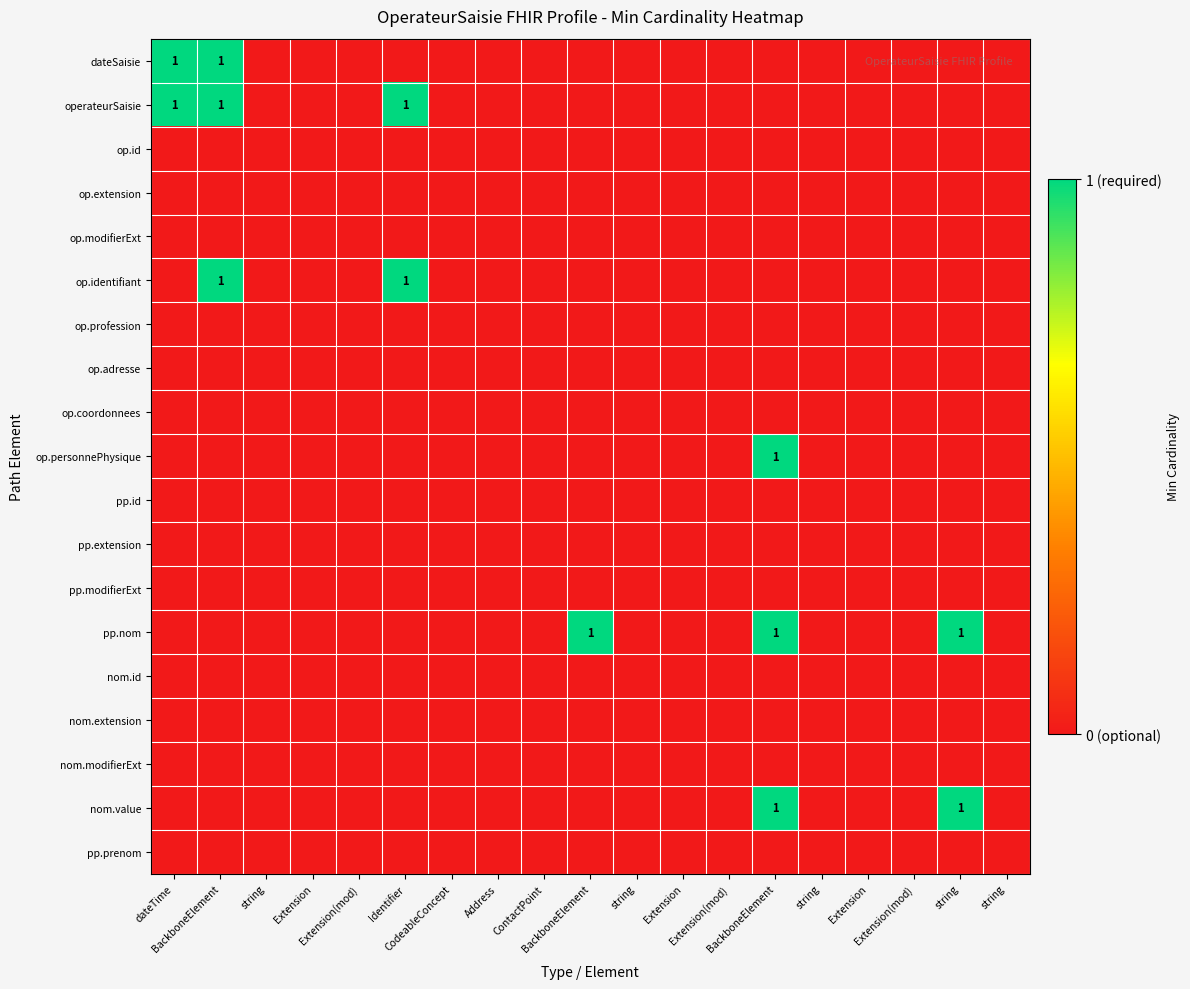

How many data points does each series have?

19